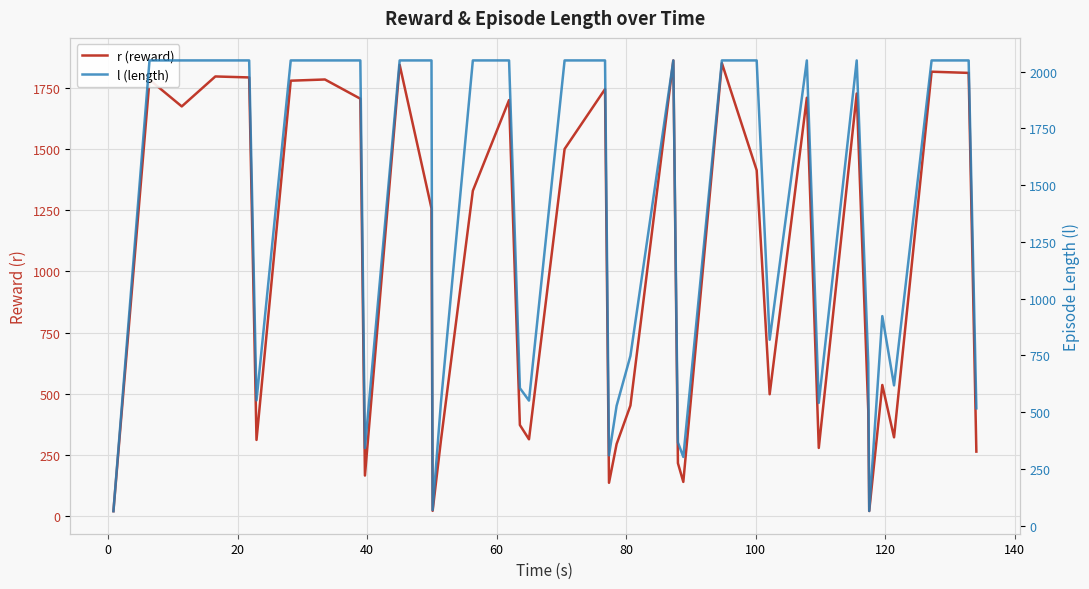

How many categories are shown in the chart?

39